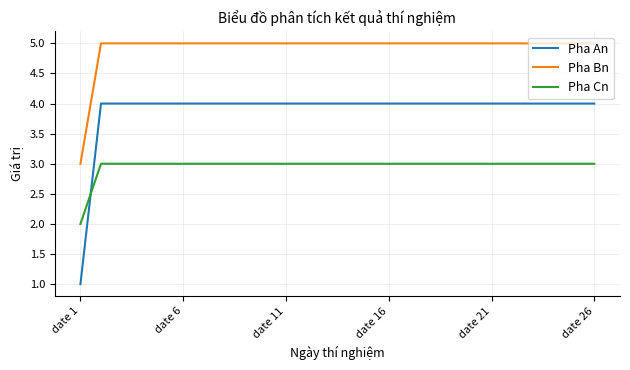

What are all the series names shown in the legend?

Pha An, Pha Bn, Pha Cn